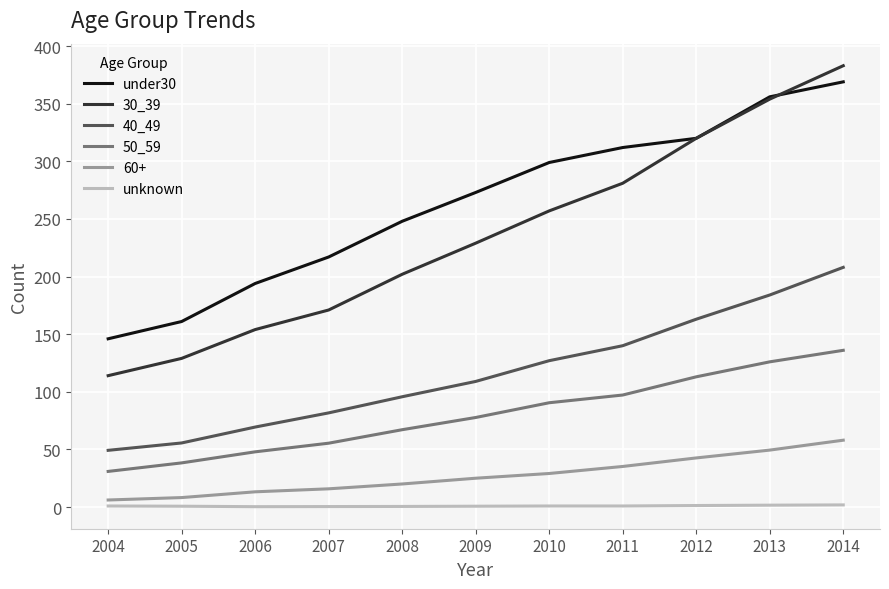

At which category is the sum across all series the highest?

2014